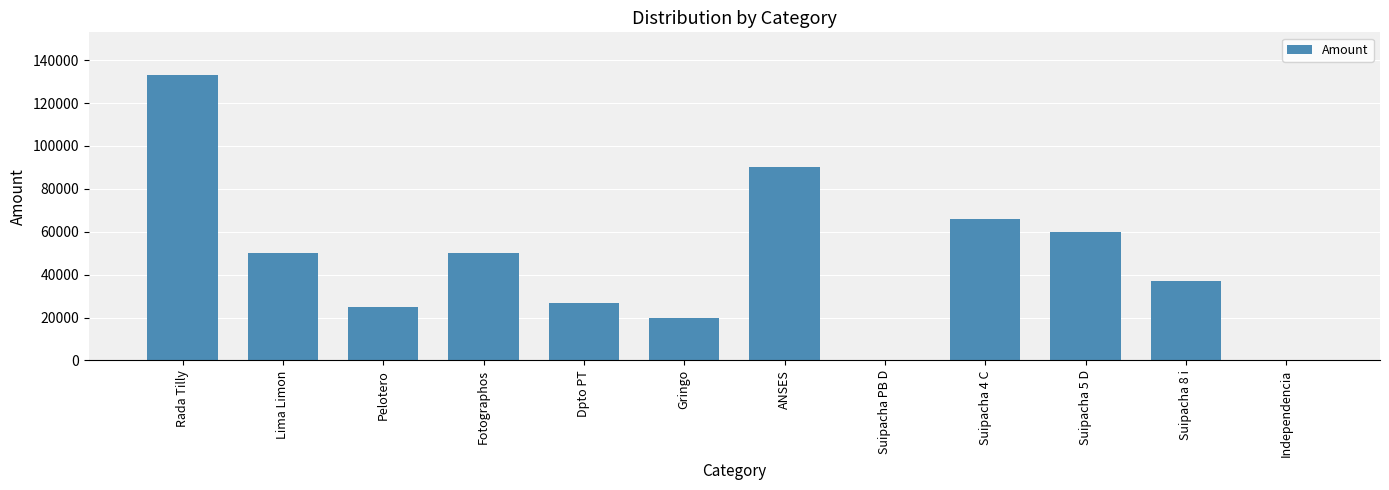

Which has a higher value, Suipacha 5 D or Rada Tilly?

Rada Tilly